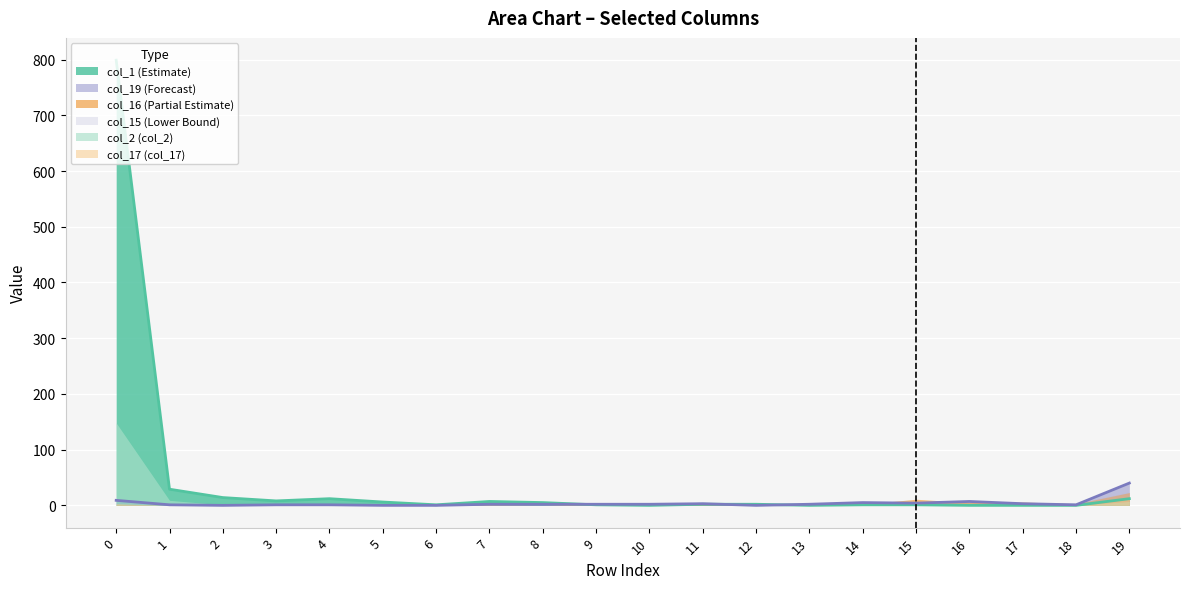

The value of col_17 at 2 is -5. True or false?

False